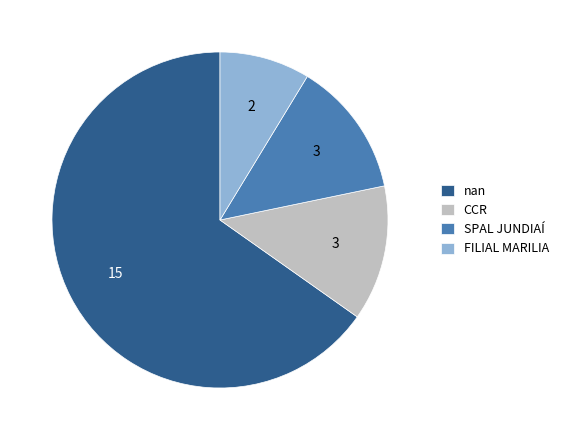

True or false: FILIAL MARILIA accounts for 16% of the total.

False